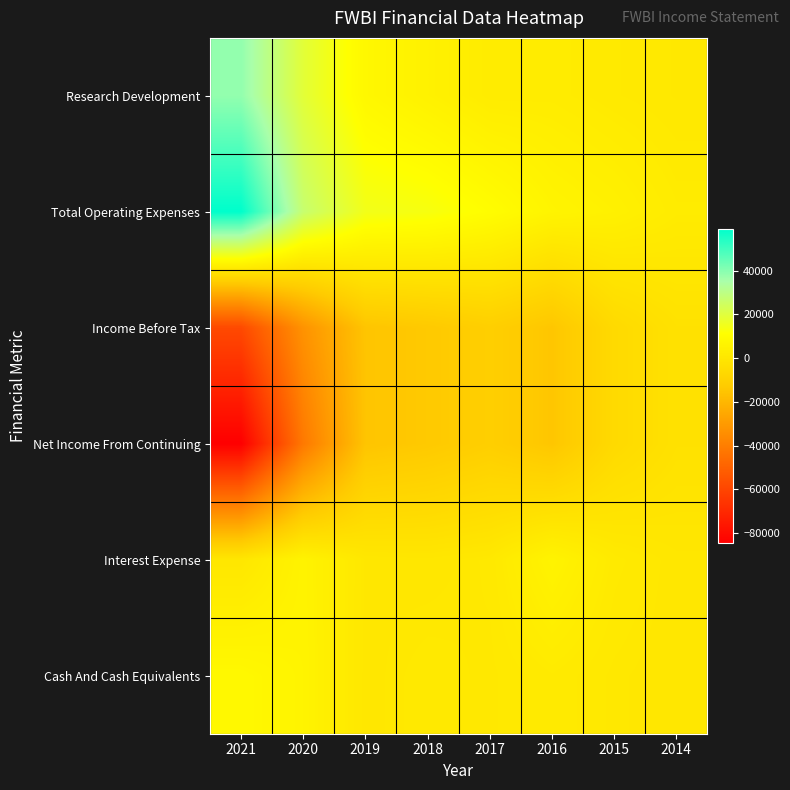

Reading right to left, what are all the values shown in this chart?

Research Development: 2014=700	2015=1400	2016=2500	2017=2400	2018=5000	2019=7900	2020=19100	2021=38300
Total Operating Expenses: 2014=2300	2015=4700	2016=6300	2017=10200	2018=13400	2019=14700	2020=26800	2021=59100
Income Before Tax: 2014=-2400	2015=-5900	2016=-14600	2017=-11100	2018=-13500	2019=-15200	2020=-32700	2021=-58500
Net Income From Continuing: 2014=-2400	2015=-5900	2016=-14600	2017=-11100	2018=-13500	2019=-15200	2020=-41700	2021=-84500
Interest Expense: 2014=100	2015=1600	2016=5900	2017=900	2018=100	2019=400	2020=5800	2021=0
Cash And Cash Equivalents: 2014=100	2015=600	2016=1800	2017=600	2018=1100	2019=200	2020=6100	2021=8200